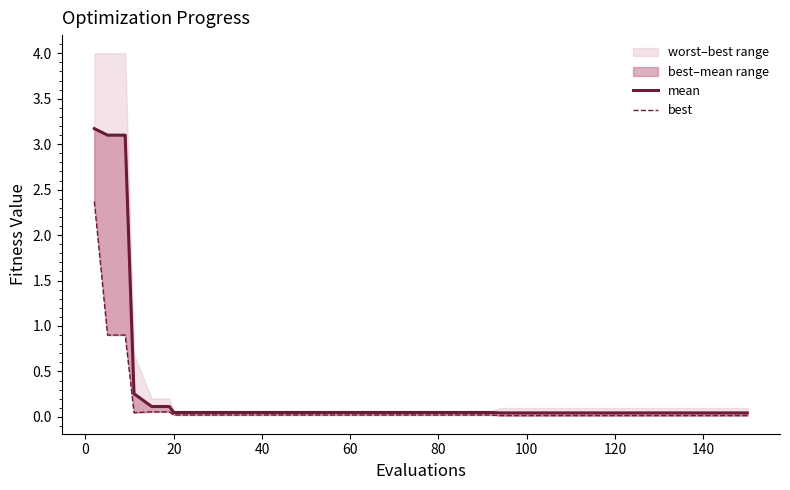

Which series has the widest spread of values?

mean